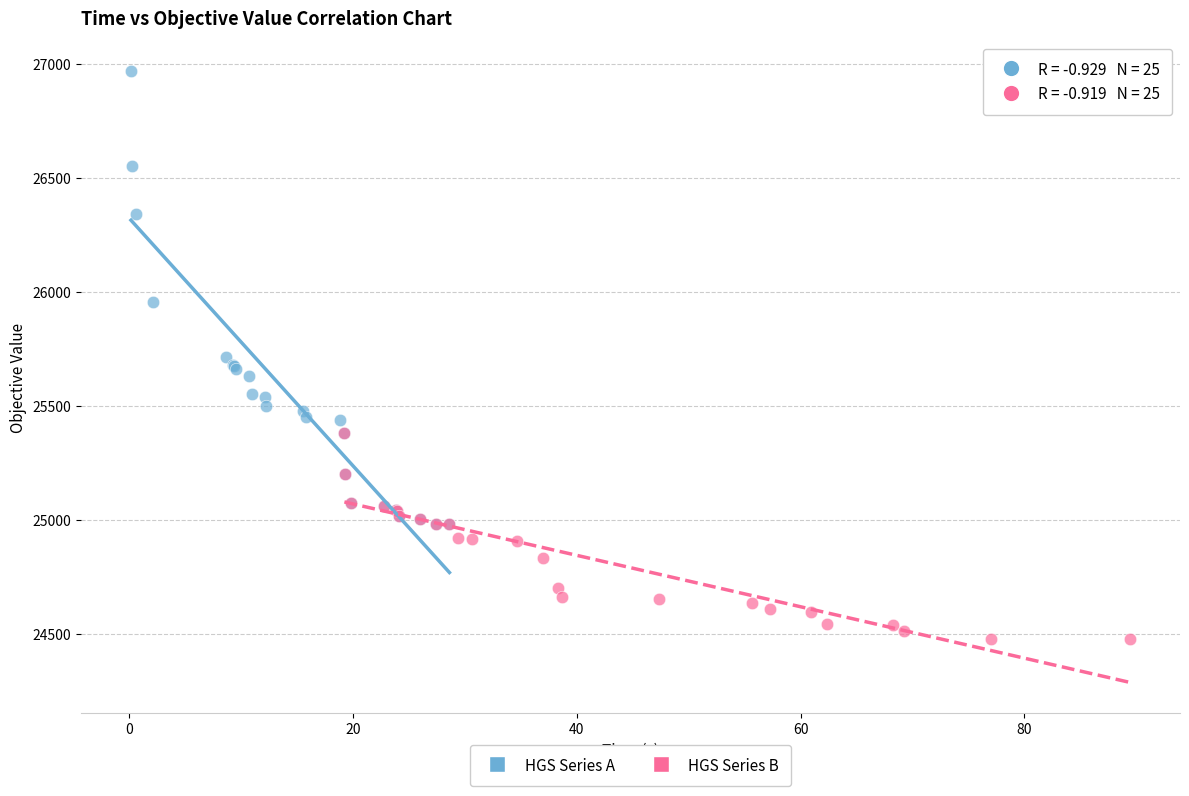

Which series contains the highest Y value?

HGS Series A